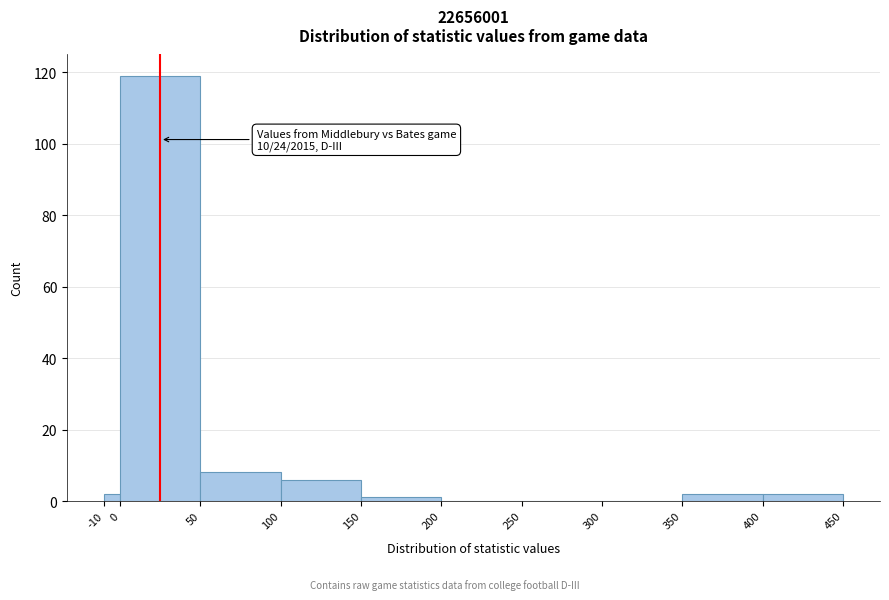

Over which range of the x-axis is the bar tallest?

0 to 50